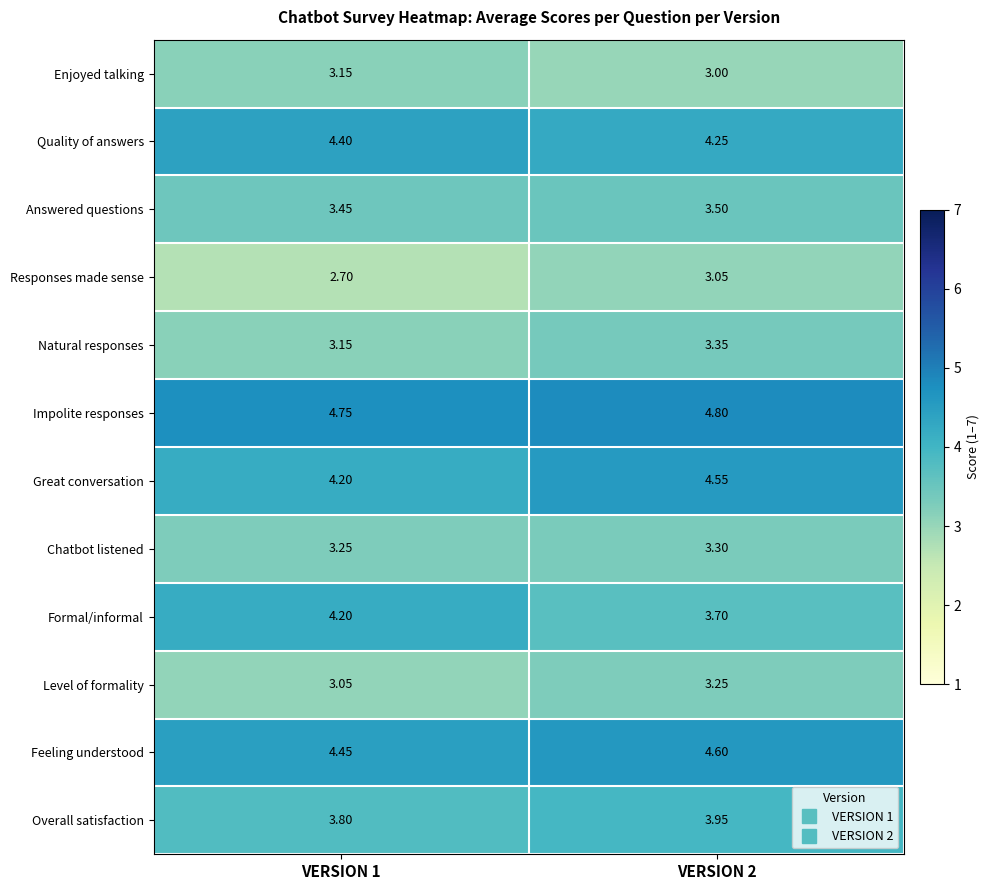

What is the total value across all series at VERSION 2?

45.3